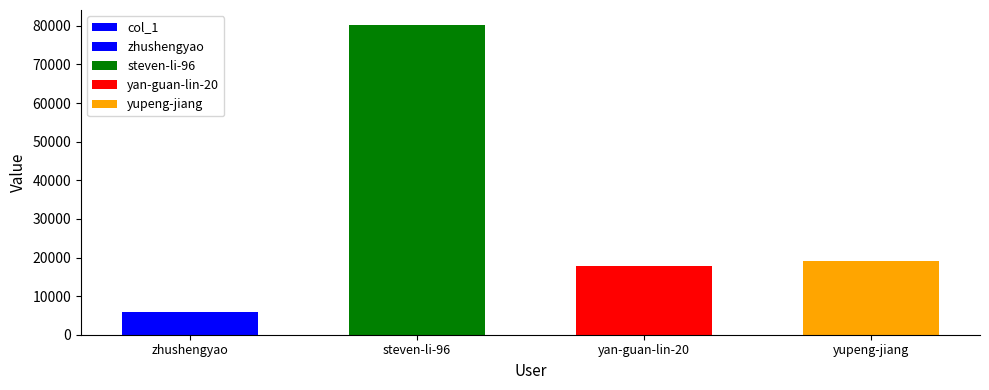

What is the average value?

30745